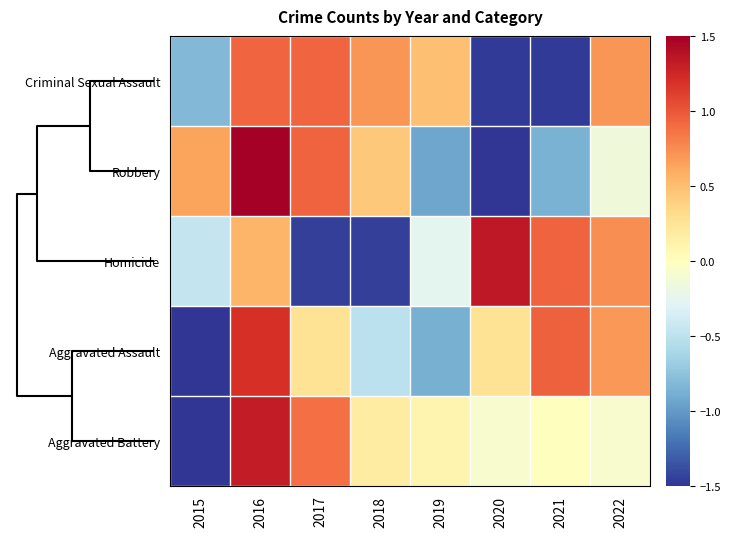

Reading left to right, transcribe all the data shown in this chart.

Criminal Sexual Assault: 2015=-0.8	2016=0.9	2017=0.9	2018=0.7	2019=0.5	2020=-1.5	2021=-1.5	2022=0.7
Robbery: 2015=0.6	2016=1.5	2017=0.9	2018=0.4	2019=-0.9	2020=-1.6	2021=-0.9	2022=-0.1
Homicide: 2015=-0.4	2016=0.5	2017=-1.4	2018=-1.4	2019=-0.2	2020=1.3	2021=0.9	2022=0.7
Aggravated Assault: 2015=-2.0	2016=1.2	2017=0.3	2018=-0.5	2019=-0.9	2020=0.3	2021=1.0	2022=0.7
Aggravated Battery: 2015=-2.3	2016=1.3	2017=0.9	2018=0.2	2019=0.1	2020=-0.1	2021=0.0	2022=-0.1